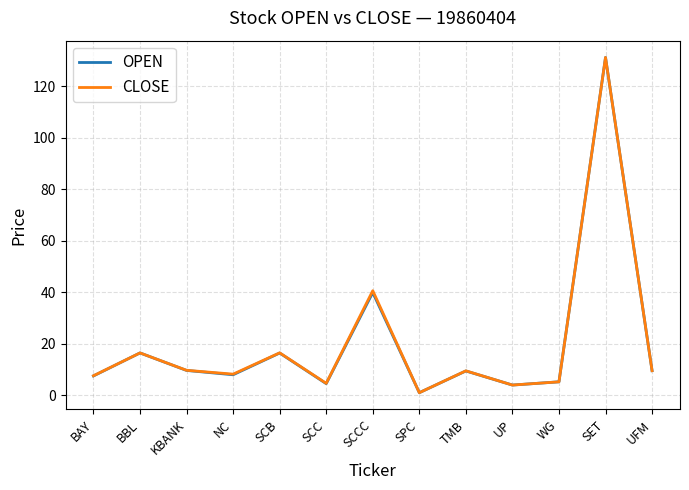

What is the total value across all series at UP?

7.8